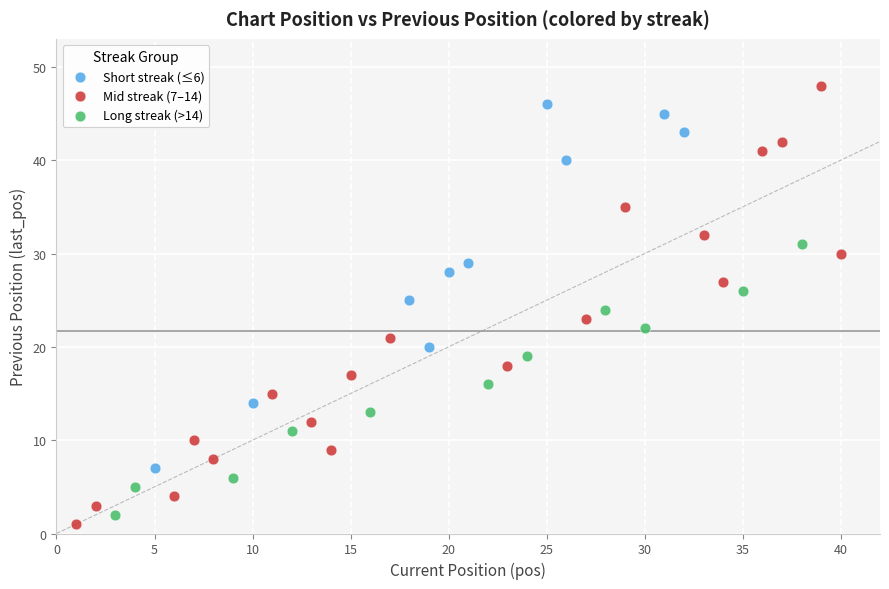

Which series contains the highest Y value?

Mid streak (7–14)